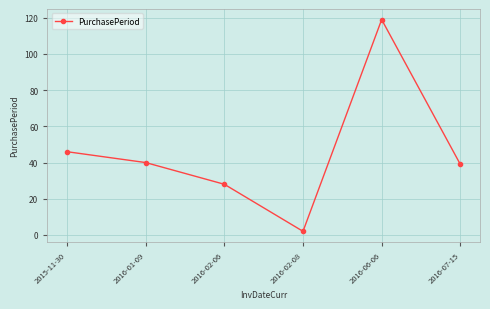

What value does the data have at 2016-07-15?

39